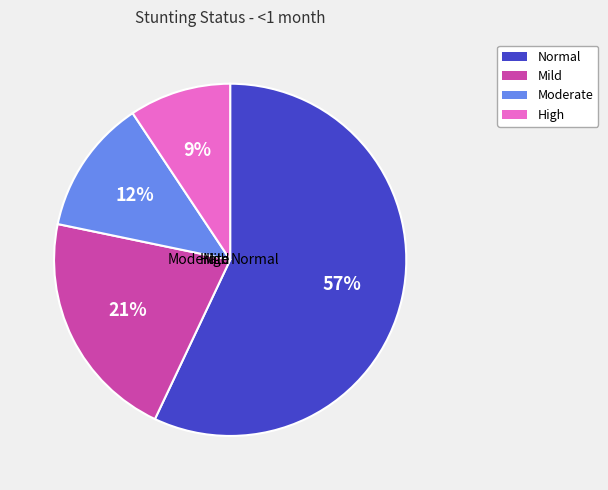

How many segments does this pie chart have?

4